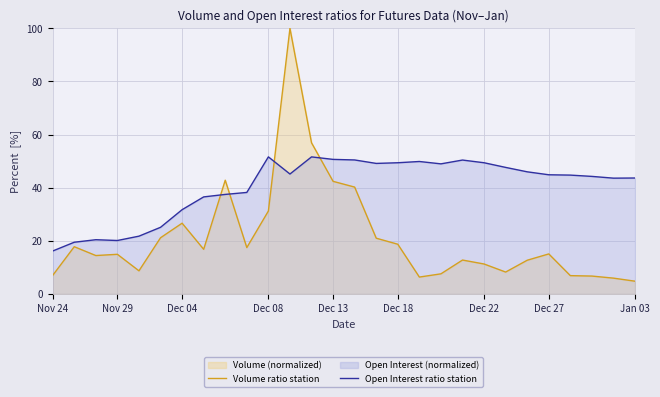

After their last crossing, which series has the higher values: Open Interest ratio station or Volume ratio station?

Open Interest ratio station